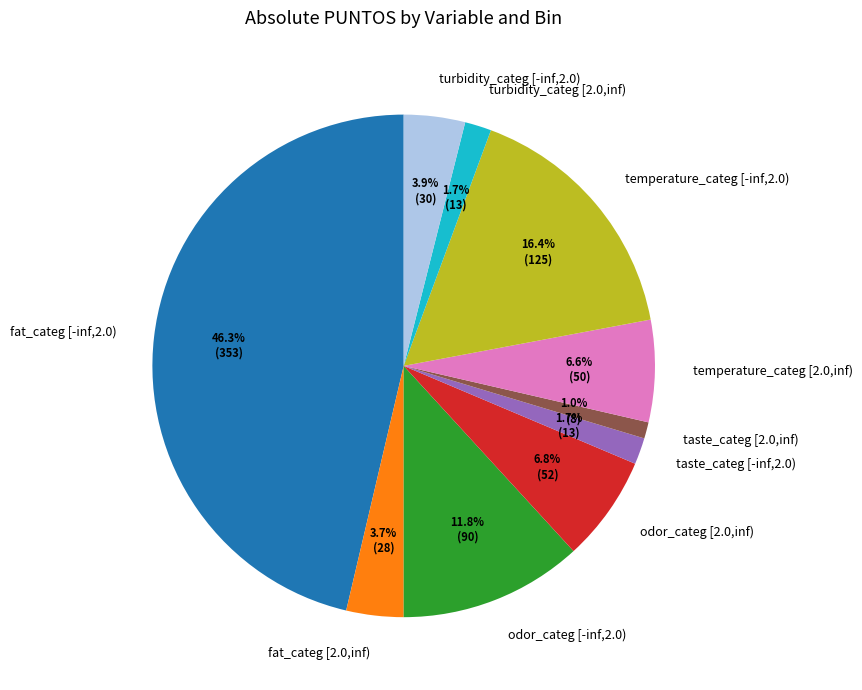

What is the ratio of the value at odor_categ [2.0,inf) to the value at taste_categ [-inf,2.0)?

4.0